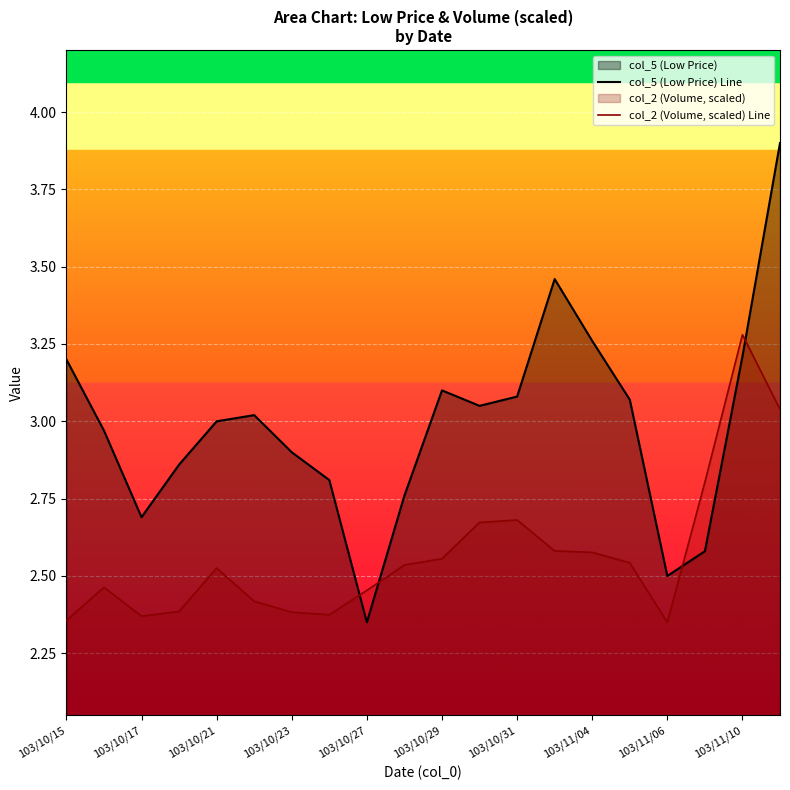

Does the chart display data point markers on the line(s)?

No